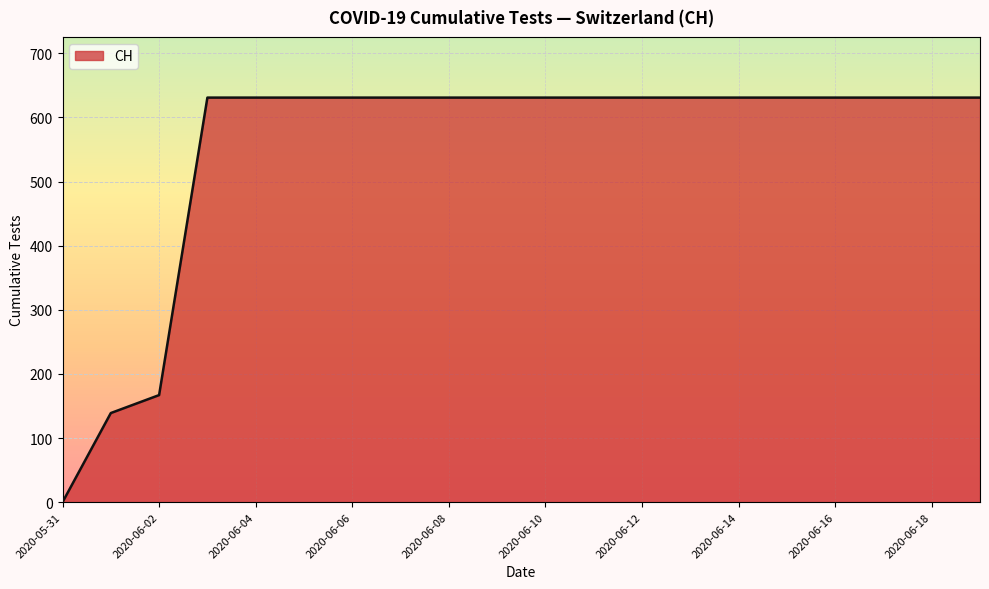

How many positive values are there?

19